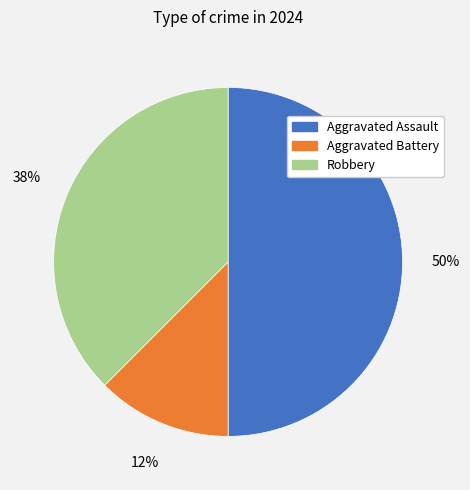

Rank the categories by value from highest to lowest.

Aggravated Assault, Robbery, Aggravated Battery